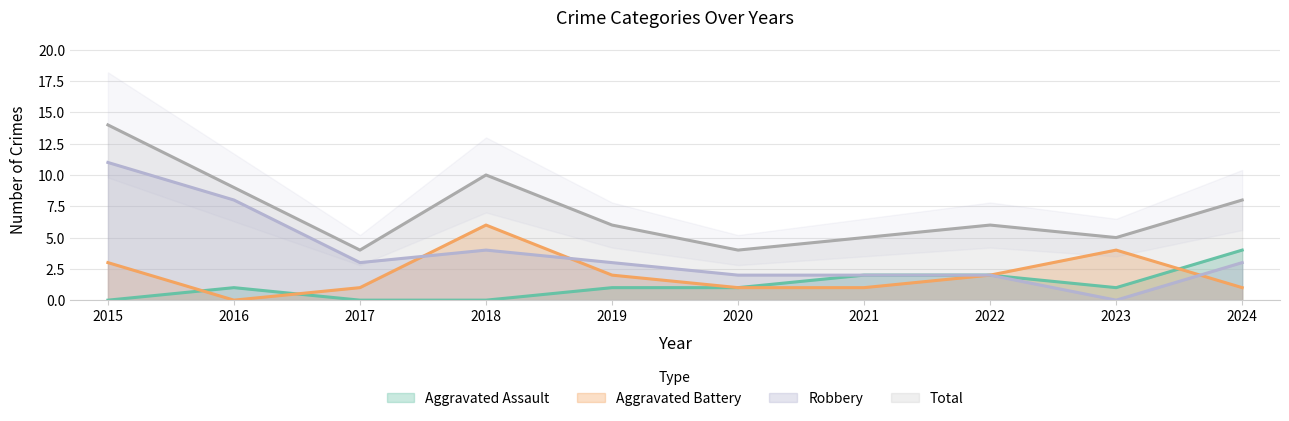

True or false: Robbery has a value of 2 at 2022.

True